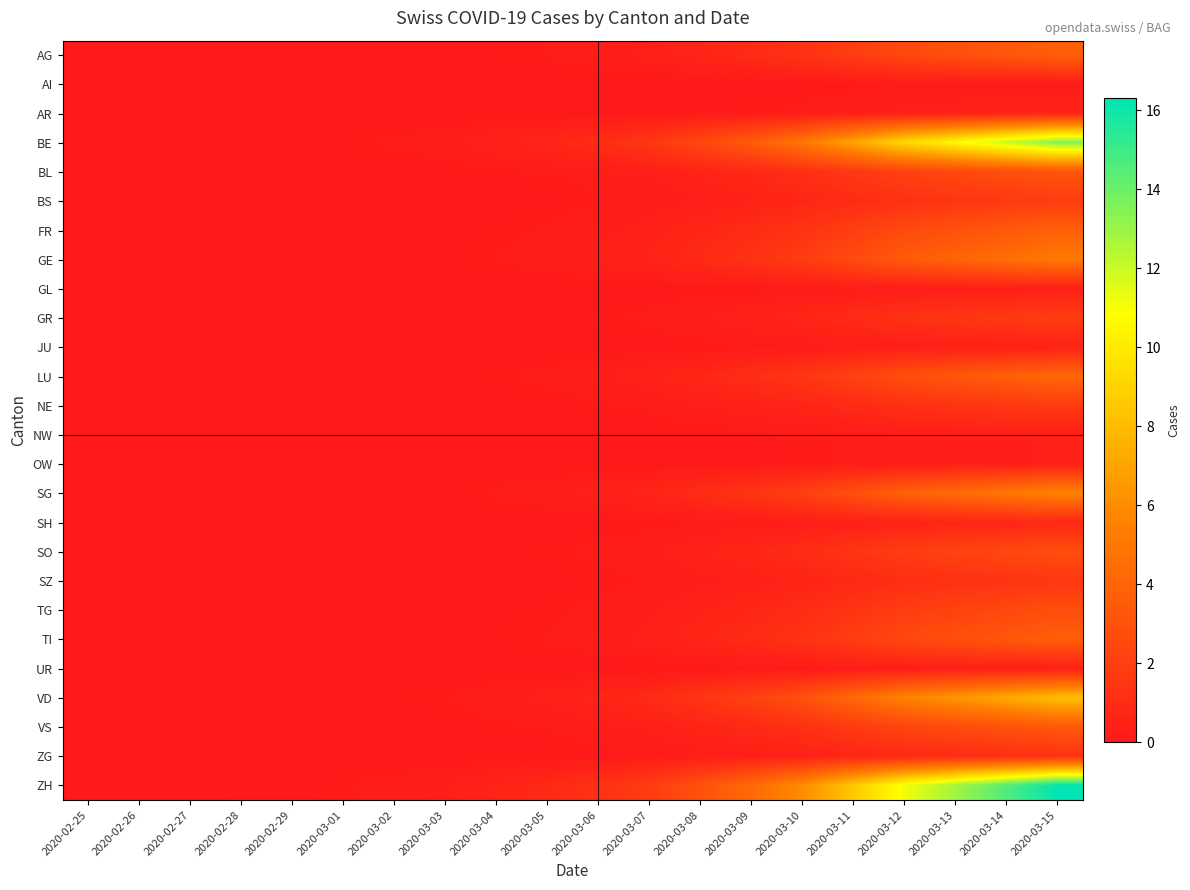

Reading left to right, extract all data points from this chart.

AG: 2020-02-25=0.0	2020-02-26=0.0	2020-02-27=0.0	2020-02-28=0.0	2020-02-29=0.0	2020-03-01=0.0	2020-03-02=0.1	2020-03-03=0.1	2020-03-04=0.1	2020-03-05=0.2	2020-03-06=0.3	2020-03-07=0.4	2020-03-08=0.7	2020-03-09=1.0	2020-03-10=1.4	2020-03-11=1.9	2020-03-12=2.5	2020-03-13=2.9	2020-03-14=3.3	2020-03-15=3.7
AI: 2020-02-25=0.0	2020-02-26=0.0	2020-02-27=0.0	2020-02-28=0.0	2020-02-29=0.0	2020-03-01=0.0	2020-03-02=0.0	2020-03-03=0.0	2020-03-04=0.0	2020-03-05=0.0	2020-03-06=0.0	2020-03-07=0.0	2020-03-08=0.0	2020-03-09=0.1	2020-03-10=0.1	2020-03-11=0.1	2020-03-12=0.1	2020-03-13=0.2	2020-03-14=0.2	2020-03-15=0.2
AR: 2020-02-25=0.0	2020-02-26=0.0	2020-02-27=0.0	2020-02-28=0.0	2020-02-29=0.0	2020-03-01=0.0	2020-03-02=0.0	2020-03-03=0.0	2020-03-04=0.0	2020-03-05=0.0	2020-03-06=0.0	2020-03-07=0.1	2020-03-08=0.1	2020-03-09=0.2	2020-03-10=0.2	2020-03-11=0.3	2020-03-12=0.4	2020-03-13=0.5	2020-03-14=0.5	2020-03-15=0.6
BE: 2020-02-25=0.0	2020-02-26=0.0	2020-02-27=0.0	2020-02-28=0.1	2020-02-29=0.1	2020-03-01=0.1	2020-03-02=0.2	2020-03-03=0.3	2020-03-04=0.5	2020-03-05=0.7	2020-03-06=1.1	2020-03-07=1.6	2020-03-08=2.5	2020-03-09=3.6	2020-03-10=5.0	2020-03-11=7.1	2020-03-12=9.2	2020-03-13=10.7	2020-03-14=12.1	2020-03-15=13.5
BL: 2020-02-25=0.0	2020-02-26=0.0	2020-02-27=0.0	2020-02-28=0.0	2020-02-29=0.0	2020-03-01=0.0	2020-03-02=0.1	2020-03-03=0.1	2020-03-04=0.1	2020-03-05=0.2	2020-03-06=0.3	2020-03-07=0.4	2020-03-08=0.6	2020-03-09=0.8	2020-03-10=1.2	2020-03-11=1.7	2020-03-12=2.2	2020-03-13=2.5	2020-03-14=2.9	2020-03-15=3.2
BS: 2020-02-25=0.0	2020-02-26=0.0	2020-02-27=0.0	2020-02-28=0.0	2020-02-29=0.0	2020-03-01=0.0	2020-03-02=0.0	2020-03-03=0.0	2020-03-04=0.1	2020-03-05=0.1	2020-03-06=0.1	2020-03-07=0.2	2020-03-08=0.3	2020-03-09=0.5	2020-03-10=0.7	2020-03-11=1.0	2020-03-12=1.3	2020-03-13=1.5	2020-03-14=1.7	2020-03-15=1.9
FR: 2020-02-25=0.0	2020-02-26=0.0	2020-02-27=0.0	2020-02-28=0.0	2020-02-29=0.0	2020-03-01=0.0	2020-03-02=0.1	2020-03-03=0.1	2020-03-04=0.1	2020-03-05=0.2	2020-03-06=0.3	2020-03-07=0.4	2020-03-08=0.7	2020-03-09=1.0	2020-03-10=1.4	2020-03-11=2.0	2020-03-12=2.6	2020-03-13=3.0	2020-03-14=3.4	2020-03-15=3.8
GE: 2020-02-25=0.0	2020-02-26=0.0	2020-02-27=0.0	2020-02-28=0.0	2020-02-29=0.0	2020-03-01=0.1	2020-03-02=0.1	2020-03-03=0.1	2020-03-04=0.2	2020-03-05=0.3	2020-03-06=0.4	2020-03-07=0.6	2020-03-08=0.9	2020-03-09=1.3	2020-03-10=1.9	2020-03-11=2.7	2020-03-12=3.5	2020-03-13=4.0	2020-03-14=4.6	2020-03-15=5.1
GL: 2020-02-25=0.0	2020-02-26=0.0	2020-02-27=0.0	2020-02-28=0.0	2020-02-29=0.0	2020-03-01=0.0	2020-03-02=0.0	2020-03-03=0.0	2020-03-04=0.0	2020-03-05=0.0	2020-03-06=0.0	2020-03-07=0.0	2020-03-08=0.1	2020-03-09=0.1	2020-03-10=0.1	2020-03-11=0.2	2020-03-12=0.3	2020-03-13=0.3	2020-03-14=0.4	2020-03-15=0.4
GR: 2020-02-25=0.0	2020-02-26=0.0	2020-02-27=0.0	2020-02-28=0.0	2020-02-29=0.0	2020-03-01=0.0	2020-03-02=0.0	2020-03-03=0.0	2020-03-04=0.1	2020-03-05=0.1	2020-03-06=0.1	2020-03-07=0.2	2020-03-08=0.3	2020-03-09=0.5	2020-03-10=0.7	2020-03-11=1.0	2020-03-12=1.3	2020-03-13=1.5	2020-03-14=1.7	2020-03-15=1.9
JU: 2020-02-25=0.0	2020-02-26=0.0	2020-02-27=0.0	2020-02-28=0.0	2020-02-29=0.0	2020-03-01=0.0	2020-03-02=0.0	2020-03-03=0.0	2020-03-04=0.0	2020-03-05=0.0	2020-03-06=0.0	2020-03-07=0.1	2020-03-08=0.1	2020-03-09=0.1	2020-03-10=0.2	2020-03-11=0.3	2020-03-12=0.3	2020-03-13=0.4	2020-03-14=0.4	2020-03-15=0.5
LU: 2020-02-25=0.0	2020-02-26=0.0	2020-02-27=0.0	2020-02-28=0.0	2020-02-29=0.0	2020-03-01=0.0	2020-03-02=0.1	2020-03-03=0.1	2020-03-04=0.2	2020-03-05=0.2	2020-03-06=0.3	2020-03-07=0.5	2020-03-08=0.8	2020-03-09=1.1	2020-03-10=1.5	2020-03-11=2.2	2020-03-12=2.9	2020-03-13=3.3	2020-03-14=3.8	2020-03-15=4.2
NE: 2020-02-25=0.0	2020-02-26=0.0	2020-02-27=0.0	2020-02-28=0.0	2020-02-29=0.0	2020-03-01=0.0	2020-03-02=0.0	2020-03-03=0.0	2020-03-04=0.1	2020-03-05=0.1	2020-03-06=0.1	2020-03-07=0.2	2020-03-08=0.3	2020-03-09=0.5	2020-03-10=0.7	2020-03-11=0.9	2020-03-12=1.2	2020-03-13=1.4	2020-03-14=1.6	2020-03-15=1.8
NW: 2020-02-25=0.0	2020-02-26=0.0	2020-02-27=0.0	2020-02-28=0.0	2020-02-29=0.0	2020-03-01=0.0	2020-03-02=0.0	2020-03-03=0.0	2020-03-04=0.0	2020-03-05=0.0	2020-03-06=0.0	2020-03-07=0.0	2020-03-08=0.1	2020-03-09=0.1	2020-03-10=0.1	2020-03-11=0.2	2020-03-12=0.3	2020-03-13=0.3	2020-03-14=0.4	2020-03-15=0.4
OW: 2020-02-25=0.0	2020-02-26=0.0	2020-02-27=0.0	2020-02-28=0.0	2020-02-29=0.0	2020-03-01=0.0	2020-03-02=0.0	2020-03-03=0.0	2020-03-04=0.0	2020-03-05=0.0	2020-03-06=0.0	2020-03-07=0.0	2020-03-08=0.1	2020-03-09=0.1	2020-03-10=0.1	2020-03-11=0.2	2020-03-12=0.3	2020-03-13=0.3	2020-03-14=0.4	2020-03-15=0.4
SG: 2020-02-25=0.0	2020-02-26=0.0	2020-02-27=0.0	2020-02-28=0.0	2020-02-29=0.0	2020-03-01=0.1	2020-03-02=0.1	2020-03-03=0.1	2020-03-04=0.2	2020-03-05=0.3	2020-03-06=0.4	2020-03-07=0.6	2020-03-08=1.0	2020-03-09=1.5	2020-03-10=2.1	2020-03-11=2.9	2020-03-12=3.8	2020-03-13=4.4	2020-03-14=5.0	2020-03-15=5.6
SH: 2020-02-25=0.0	2020-02-26=0.0	2020-02-27=0.0	2020-02-28=0.0	2020-02-29=0.0	2020-03-01=0.0	2020-03-02=0.0	2020-03-03=0.0	2020-03-04=0.0	2020-03-05=0.0	2020-03-06=0.1	2020-03-07=0.1	2020-03-08=0.1	2020-03-09=0.2	2020-03-10=0.3	2020-03-11=0.4	2020-03-12=0.5	2020-03-13=0.6	2020-03-14=0.7	2020-03-15=0.8
SO: 2020-02-25=0.0	2020-02-26=0.0	2020-02-27=0.0	2020-02-28=0.0	2020-02-29=0.0	2020-03-01=0.0	2020-03-02=0.0	2020-03-03=0.1	2020-03-04=0.1	2020-03-05=0.1	2020-03-06=0.2	2020-03-07=0.3	2020-03-08=0.5	2020-03-09=0.7	2020-03-10=1.0	2020-03-11=1.5	2020-03-12=1.9	2020-03-13=2.2	2020-03-14=2.5	2020-03-15=2.8
SZ: 2020-02-25=0.0	2020-02-26=0.0	2020-02-27=0.0	2020-02-28=0.0	2020-02-29=0.0	2020-03-01=0.0	2020-03-02=0.0	2020-03-03=0.0	2020-03-04=0.1	2020-03-05=0.1	2020-03-06=0.1	2020-03-07=0.2	2020-03-08=0.3	2020-03-09=0.4	2020-03-10=0.6	2020-03-11=0.8	2020-03-12=1.1	2020-03-13=1.3	2020-03-14=1.4	2020-03-15=1.6
TG: 2020-02-25=0.0	2020-02-26=0.0	2020-02-27=0.0	2020-02-28=0.0	2020-02-29=0.0	2020-03-01=0.0	2020-03-02=0.0	2020-03-03=0.1	2020-03-04=0.1	2020-03-05=0.1	2020-03-06=0.2	2020-03-07=0.3	2020-03-08=0.5	2020-03-09=0.7	2020-03-10=1.0	2020-03-11=1.5	2020-03-12=1.9	2020-03-13=2.2	2020-03-14=2.5	2020-03-15=2.8
TI: 2020-02-25=0.0	2020-02-26=0.0	2020-02-27=0.0	2020-02-28=0.0	2020-02-29=0.0	2020-03-01=0.0	2020-03-02=0.1	2020-03-03=0.1	2020-03-04=0.1	2020-03-05=0.2	2020-03-06=0.3	2020-03-07=0.4	2020-03-08=0.7	2020-03-09=1.0	2020-03-10=1.4	2020-03-11=1.9	2020-03-12=2.5	2020-03-13=2.9	2020-03-14=3.3	2020-03-15=3.7
UR: 2020-02-25=0.0	2020-02-26=0.0	2020-02-27=0.0	2020-02-28=0.0	2020-02-29=0.0	2020-03-01=0.0	2020-03-02=0.0	2020-03-03=0.0	2020-03-04=0.0	2020-03-05=0.0	2020-03-06=0.0	2020-03-07=0.0	2020-03-08=0.1	2020-03-09=0.1	2020-03-10=0.1	2020-03-11=0.2	2020-03-12=0.3	2020-03-13=0.3	2020-03-14=0.4	2020-03-15=0.4
VD: 2020-02-25=0.0	2020-02-26=0.0	2020-02-27=0.0	2020-02-28=0.0	2020-02-29=0.0	2020-03-01=0.1	2020-03-02=0.1	2020-03-03=0.2	2020-03-04=0.3	2020-03-05=0.4	2020-03-06=0.6	2020-03-07=0.9	2020-03-08=1.5	2020-03-09=2.1	2020-03-10=3.0	2020-03-11=4.3	2020-03-12=5.5	2020-03-13=6.4	2020-03-14=7.2	2020-03-15=8.1
VS: 2020-02-25=0.0	2020-02-26=0.0	2020-02-27=0.0	2020-02-28=0.0	2020-02-29=0.0	2020-03-01=0.0	2020-03-02=0.1	2020-03-03=0.1	2020-03-04=0.1	2020-03-05=0.2	2020-03-06=0.3	2020-03-07=0.4	2020-03-08=0.6	2020-03-09=0.9	2020-03-10=1.3	2020-03-11=1.8	2020-03-12=2.3	2020-03-13=2.7	2020-03-14=3.0	2020-03-15=3.4
ZG: 2020-02-25=0.0	2020-02-26=0.0	2020-02-27=0.0	2020-02-28=0.0	2020-02-29=0.0	2020-03-01=0.0	2020-03-02=0.0	2020-03-03=0.0	2020-03-04=0.0	2020-03-05=0.1	2020-03-06=0.1	2020-03-07=0.2	2020-03-08=0.2	2020-03-09=0.3	2020-03-10=0.5	2020-03-11=0.7	2020-03-12=0.9	2020-03-13=1.0	2020-03-14=1.2	2020-03-15=1.3
ZH: 2020-02-25=0.0	2020-02-26=0.0	2020-02-27=0.0	2020-02-28=0.1	2020-02-29=0.1	2020-03-01=0.2	2020-03-02=0.3	2020-03-03=0.3	2020-03-04=0.6	2020-03-05=0.9	2020-03-06=1.3	2020-03-07=1.9	2020-03-08=3.0	2020-03-09=4.3	2020-03-10=6.0	2020-03-11=8.6	2020-03-12=11.2	2020-03-13=12.9	2020-03-14=14.6	2020-03-15=16.3